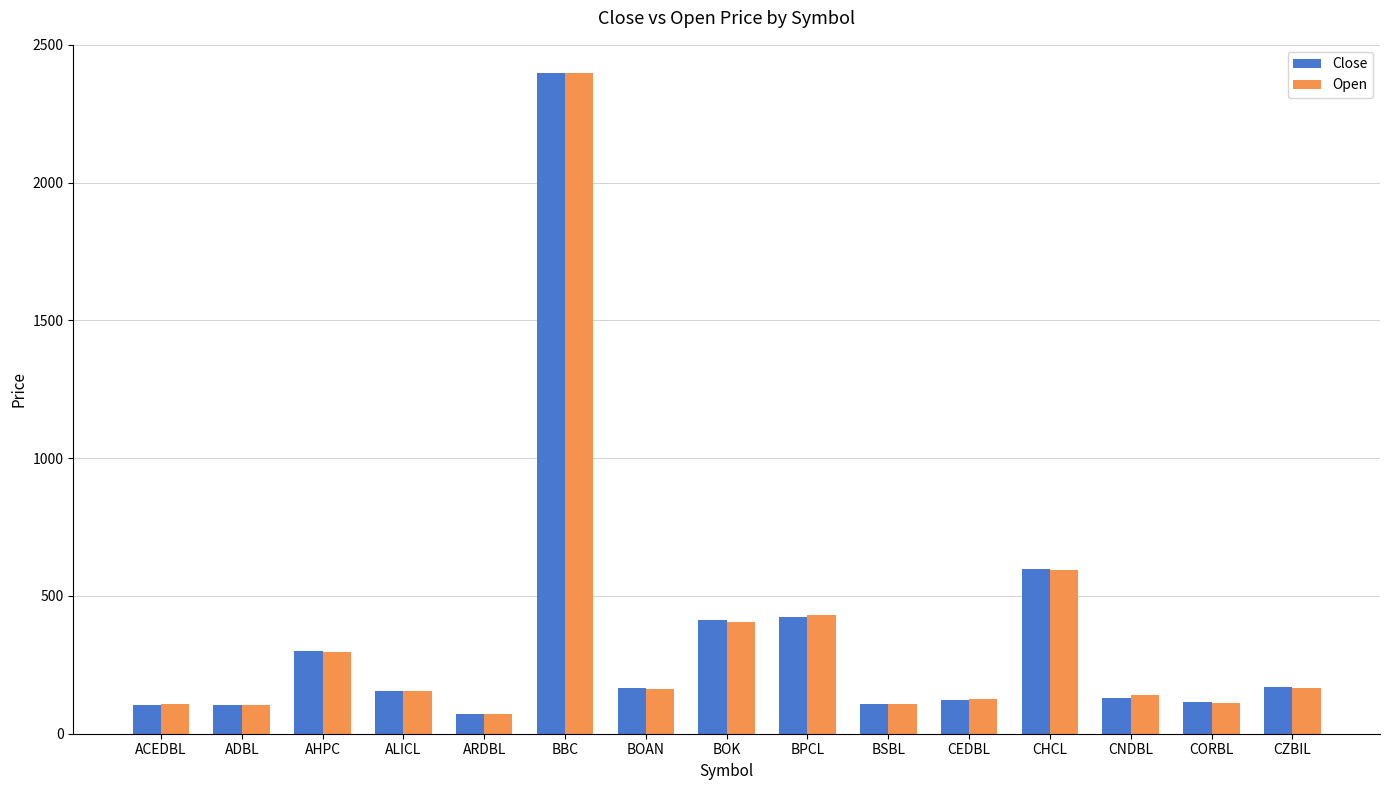

Is it true that Close equals 103 at ACEDBL?

True